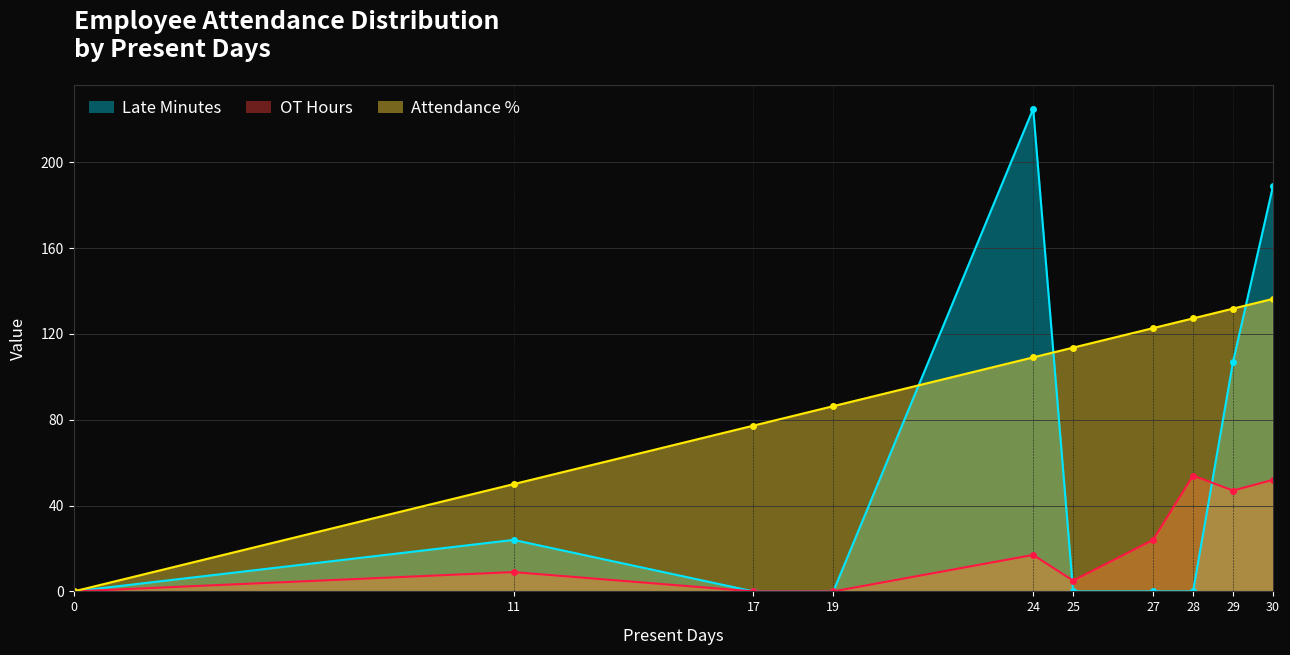

What are all the series names shown in the legend?

Late Minutes, OT Hours, Attendance %